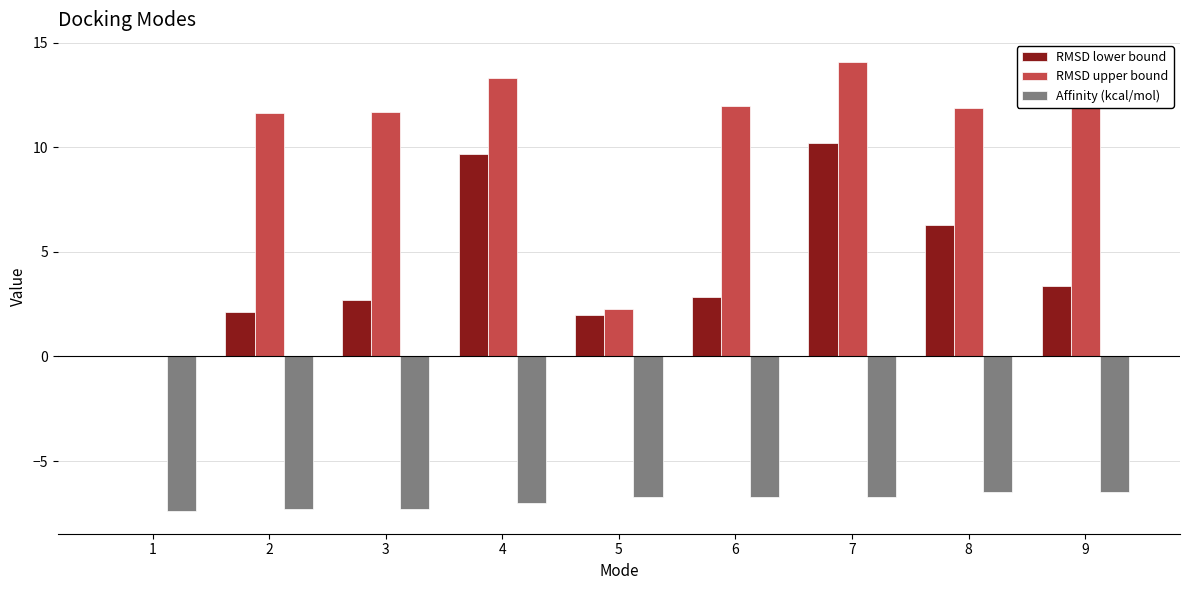

How many groups of bars are there?

9